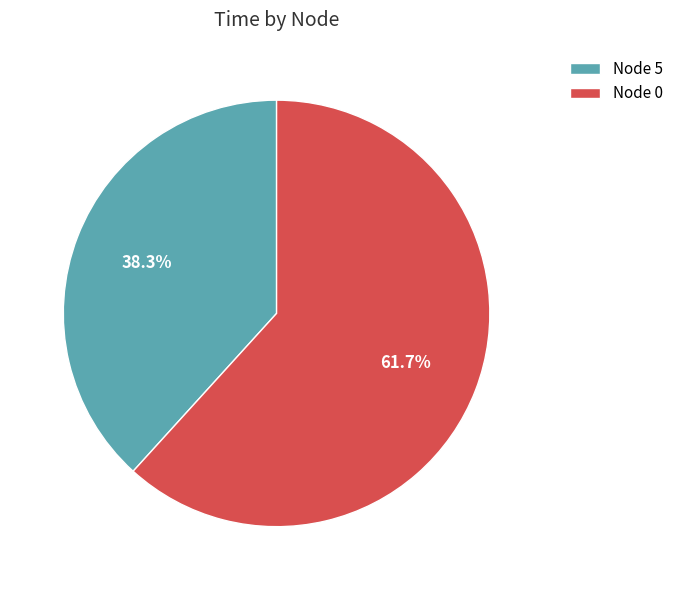

Does Node 5 represent more than half of the total?

No